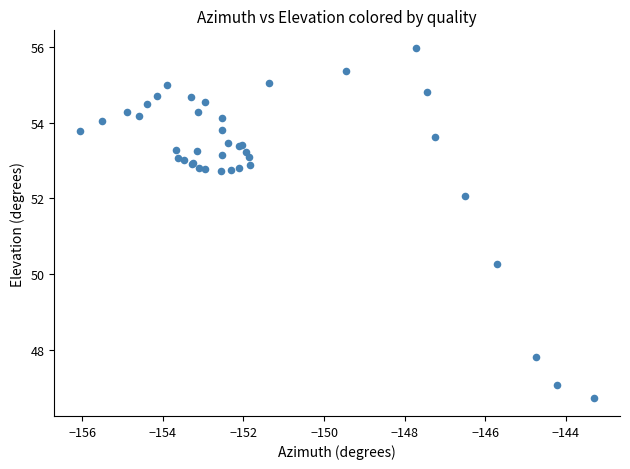

What Y value in the scatter plot is closest to 51?

50.3